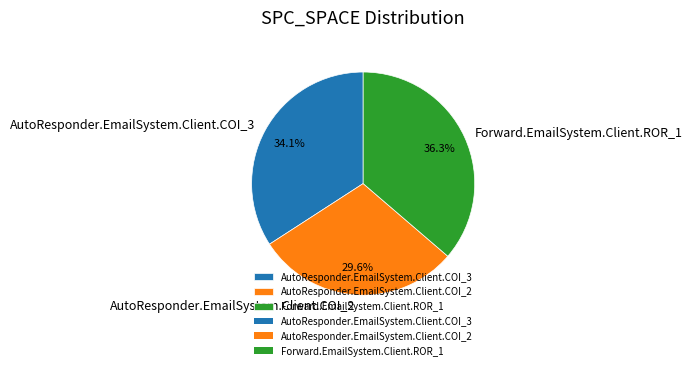

To the nearest percent, what is the difference between the AutoResponder.EmailSystem.Client.COI_2 and Forward.EmailSystem.Client.ROR_1 slice percentages?

7%